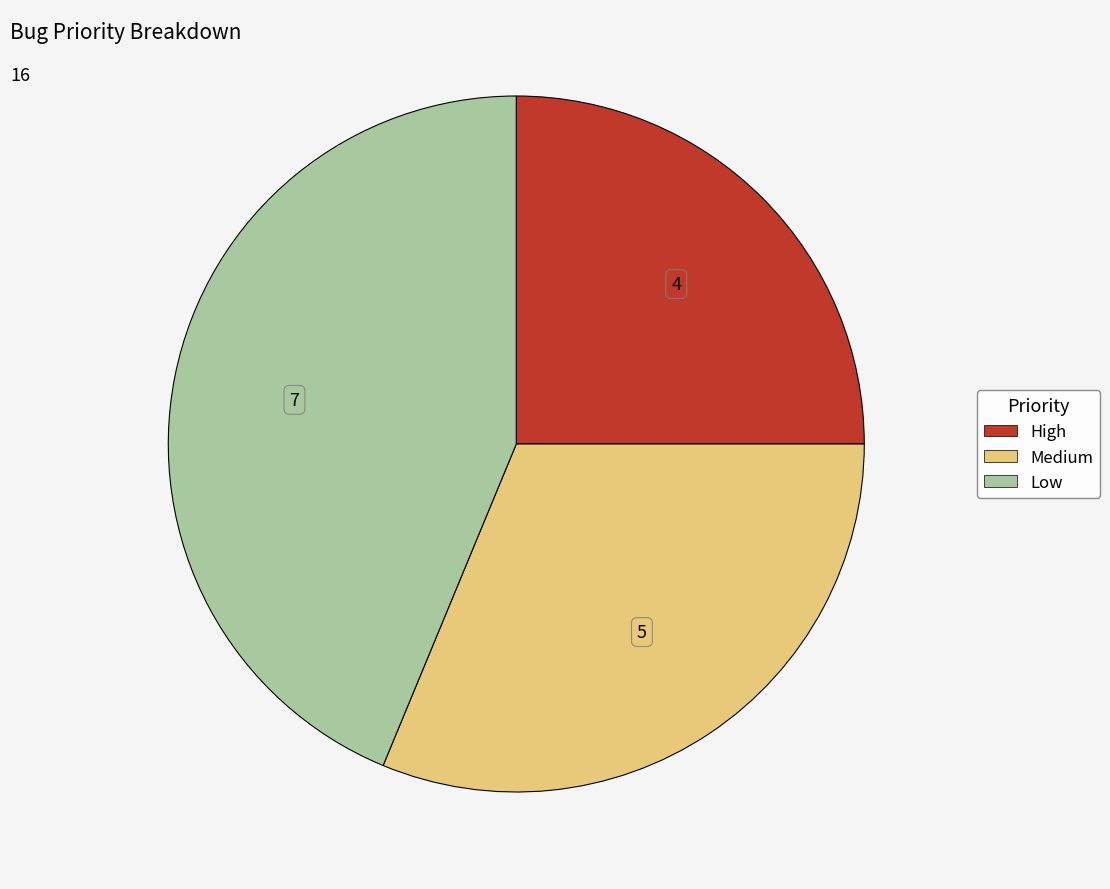

Which has a higher value, Low or Medium?

Low